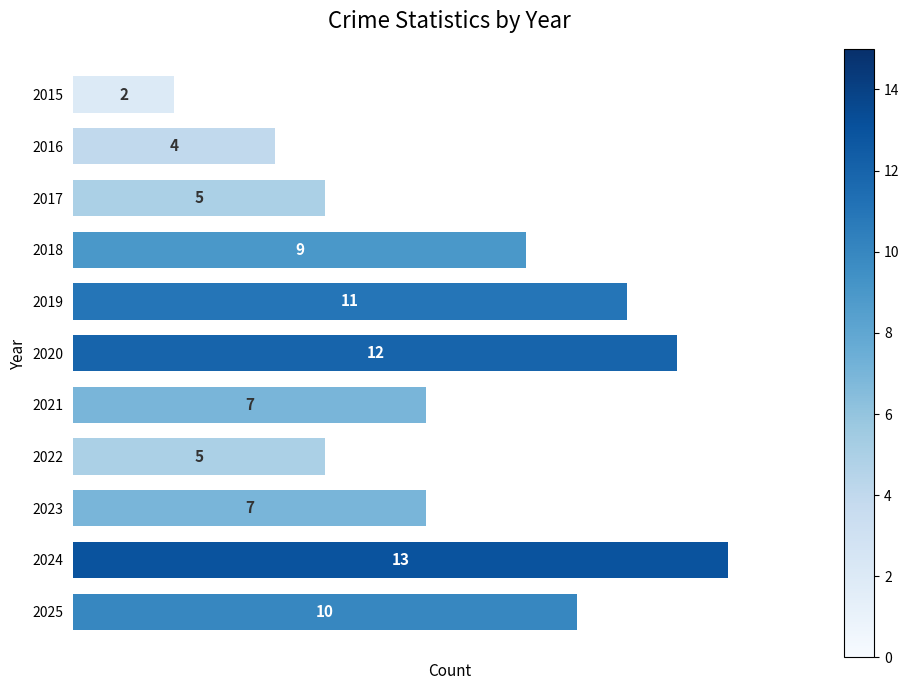

How many categories are shown in the chart?

11